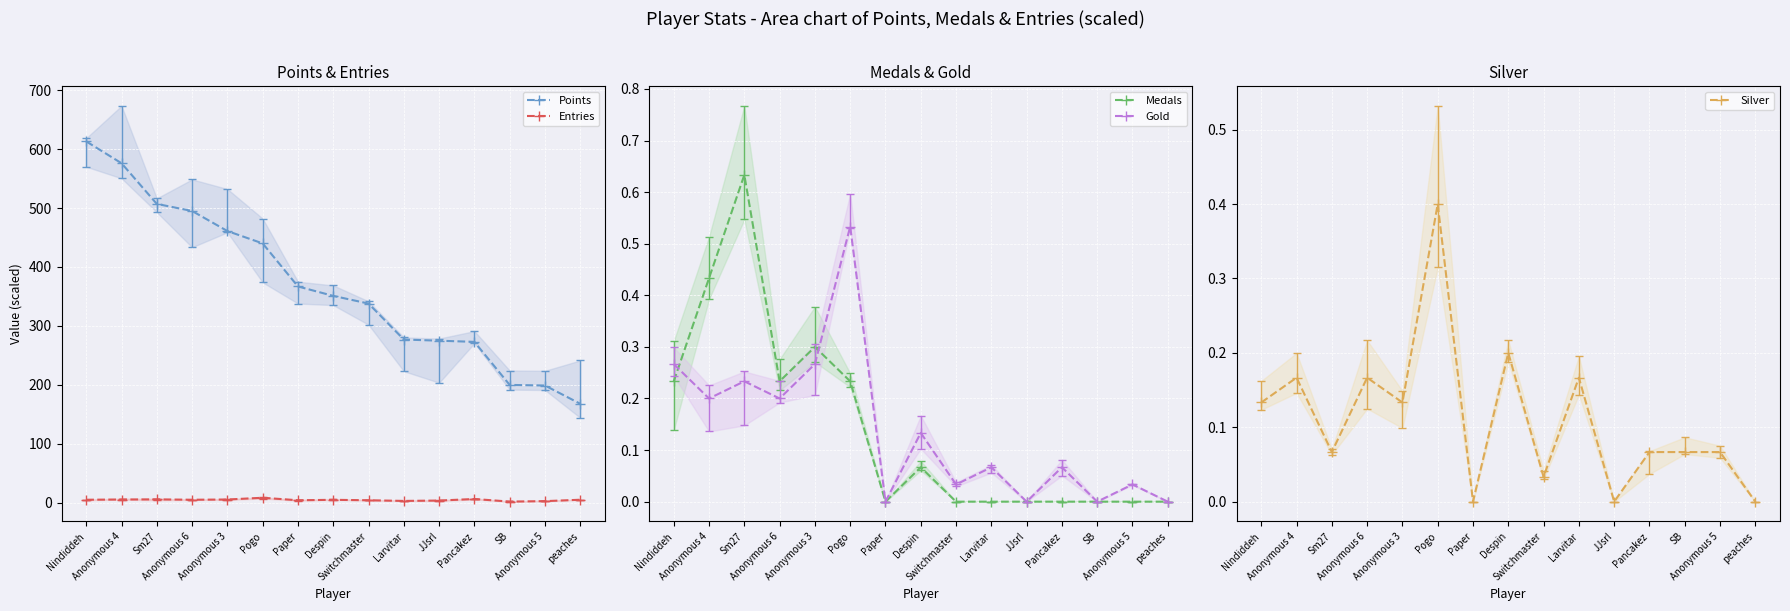

True or false: Entries and Points intersect in this chart.

False